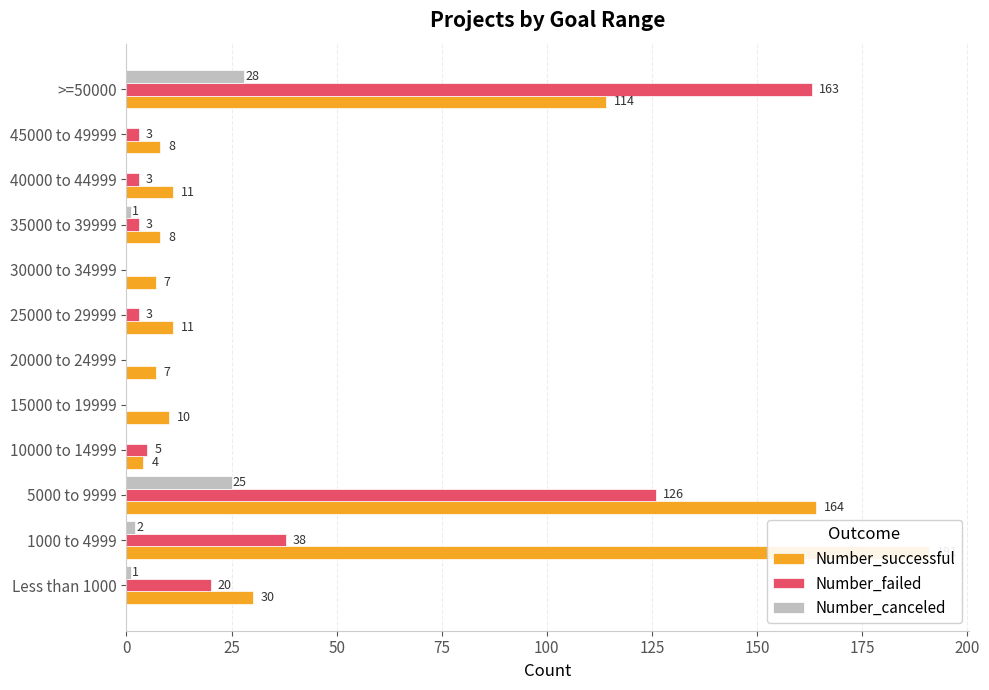

Which series has the largest range (max minus min)?

Number_successful